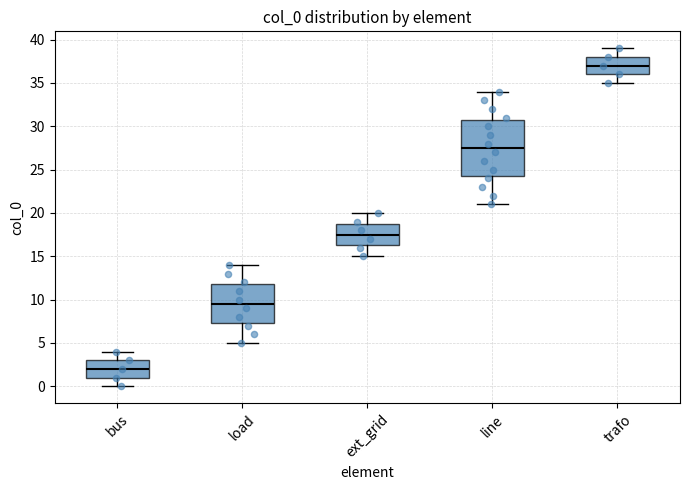

Reading left to right, read every box against the y-axis: the position of its median line, the range the box covers, and the ends of its whiskers. The values are not printed on the chart, so give them approximately, as read against the axis.

bus: median 2.0, box 1.0 to 3.0, whiskers 0.0 to 4.0
load: median 9.5, box 7.5 to 12.0, whiskers 5.0 to 14.0
ext_grid: median 17.5, box 16.5 to 19.0, whiskers 15.0 to 20.0
line: median 27.5, box 24.5 to 31.0, whiskers 21.0 to 34.0
trafo: median 37.0, box 36.0 to 38.0, whiskers 35.0 to 39.0